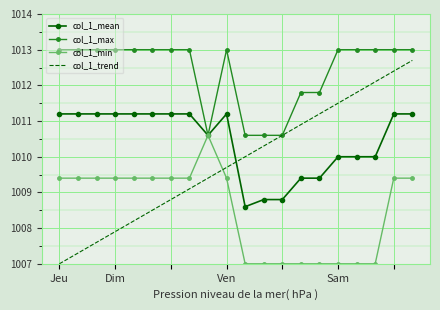

True or false: col_1_min has more than 0 points higher than both neighbors.

True